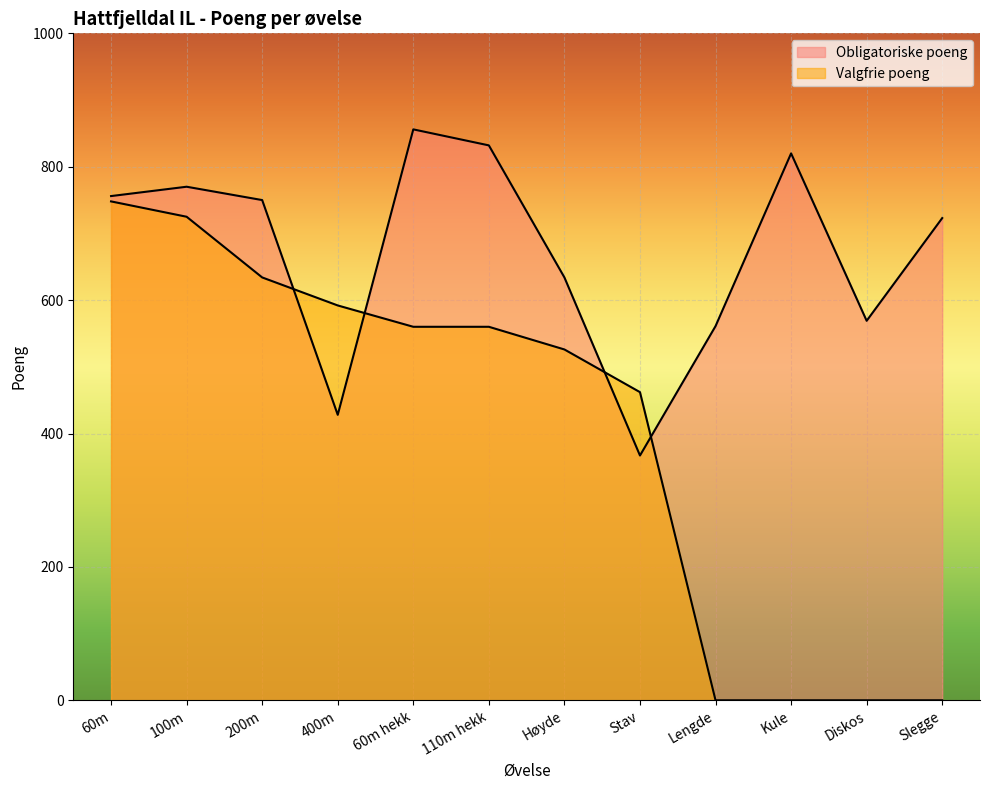

Between Diskos and 60m, which is larger?

60m